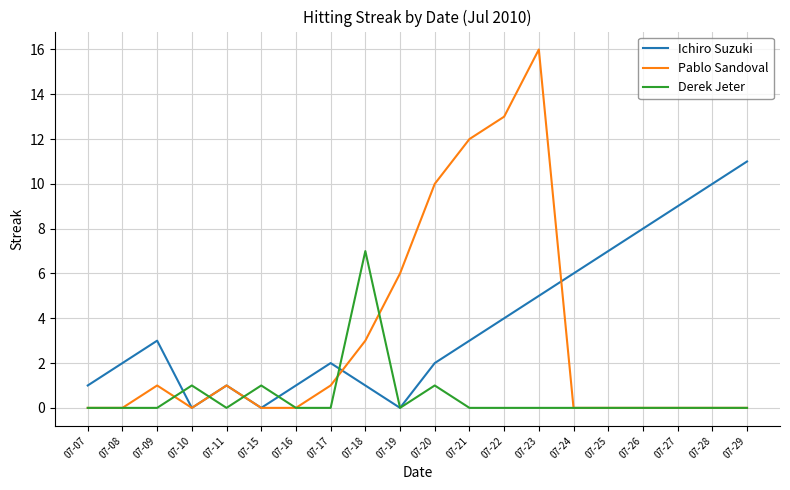

What is the sum of the Ichiro Suzuki values at 07-15 and 07-27?

9